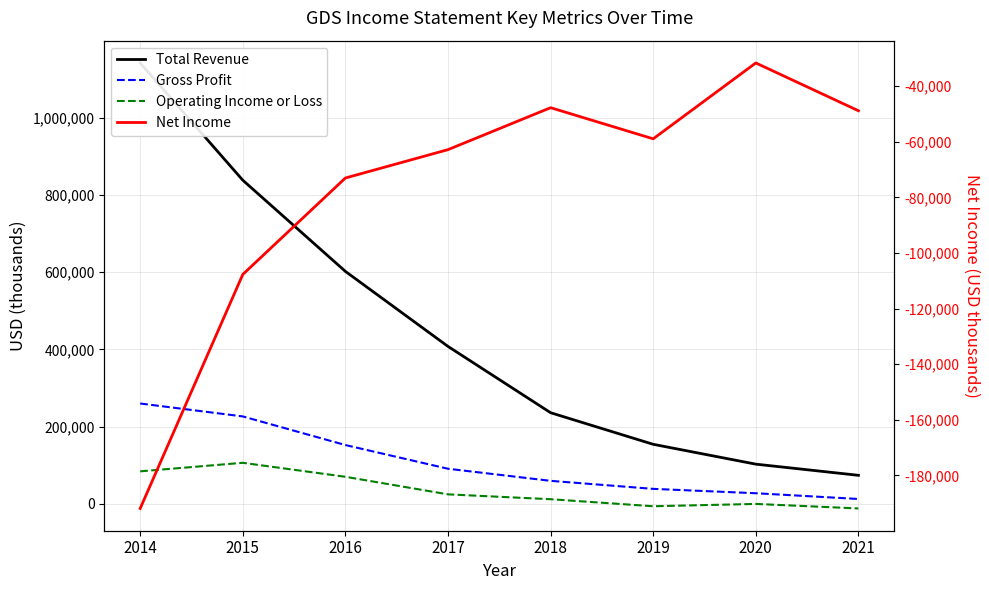

True or false: Net Income and Total Revenue intersect in this chart.

False